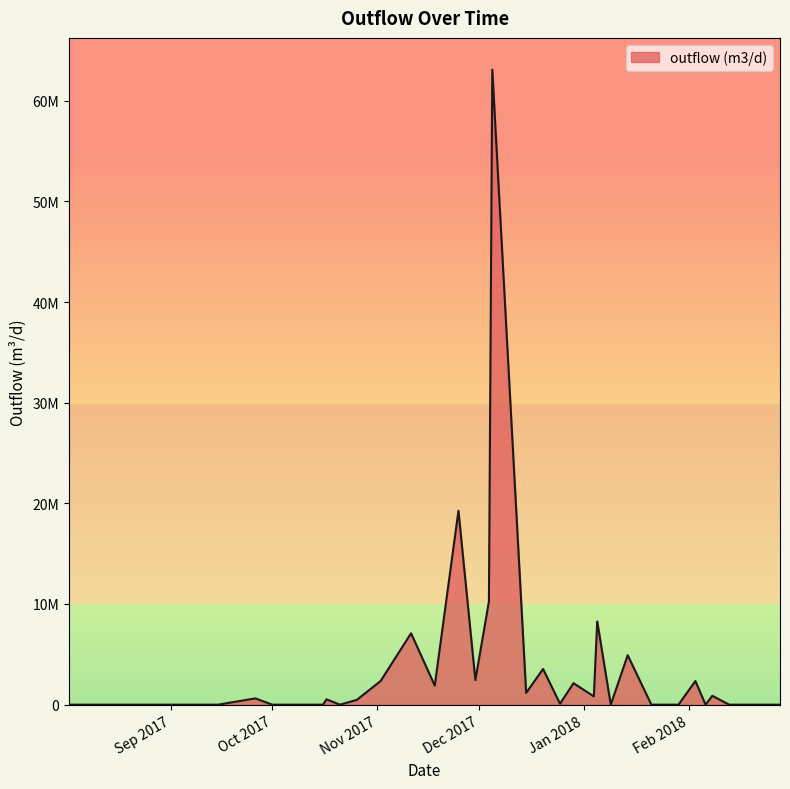

Does the chart display data point markers on the line(s)?

No